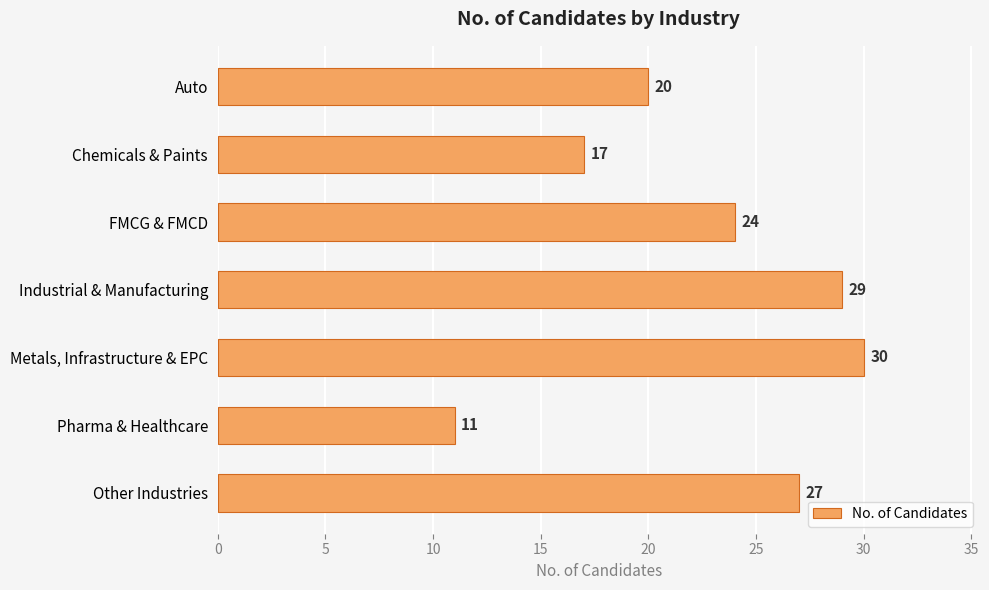

What value does the data have at Metals, Infrastructure & EPC?

30